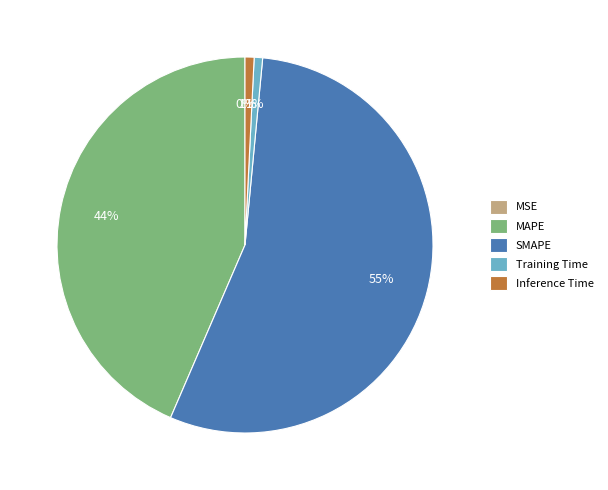

Which slice is the largest?

SMAPE